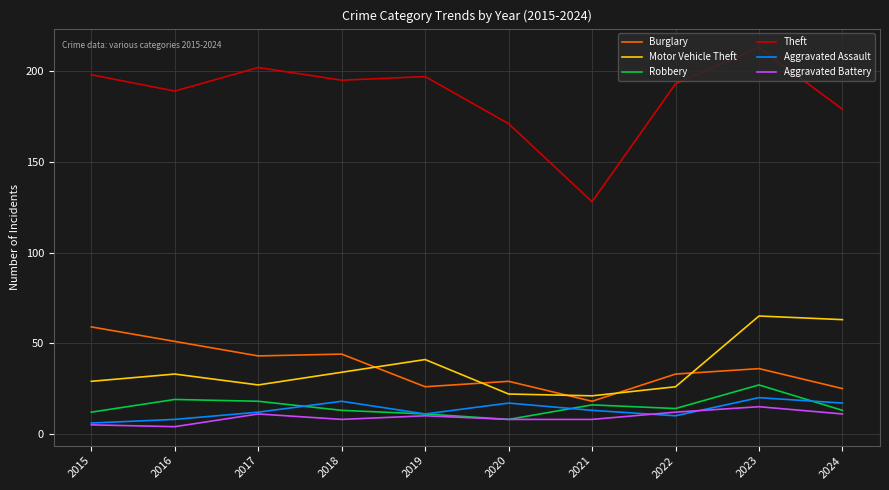

At which label does Burglary first exceed 36?

2015